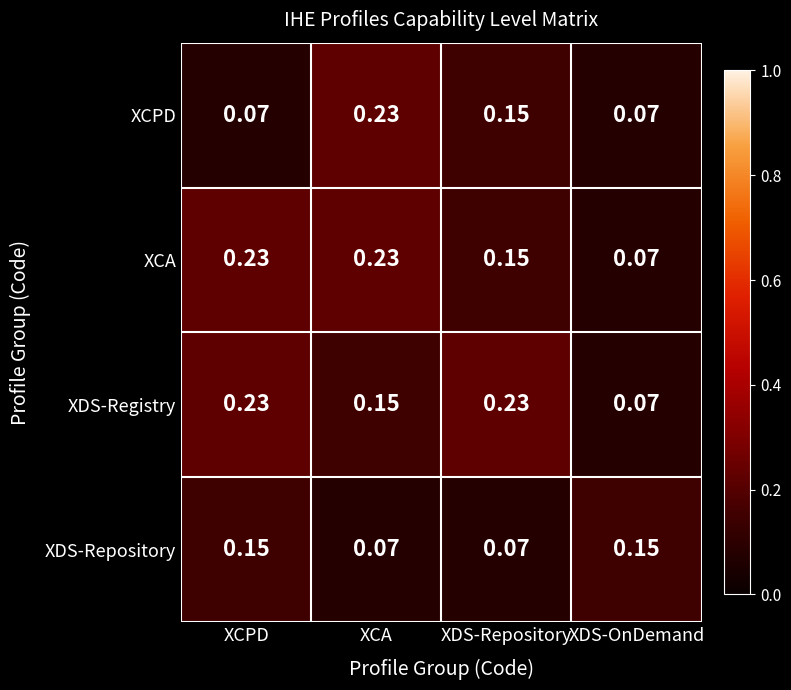

Which series changed the most between XDS-Repository and XDS-OnDemand?

XDS-Registry